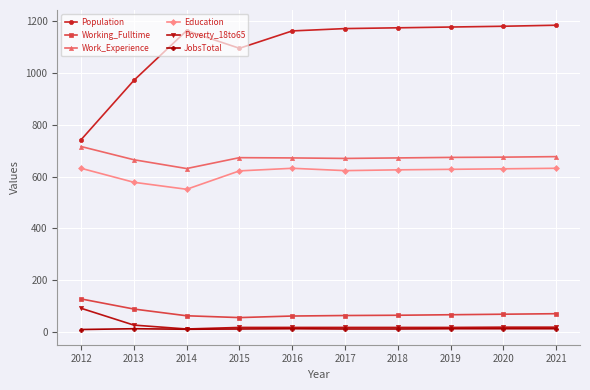

At which category does Population reach its first local valley?

2015